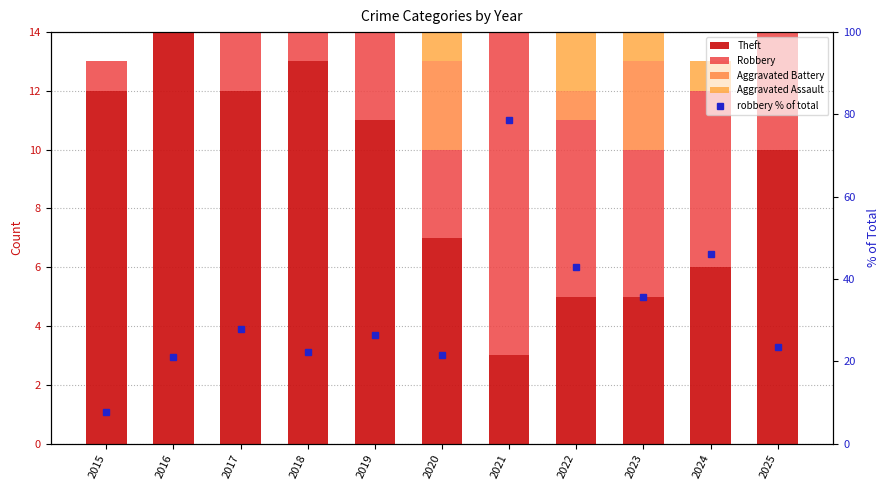

What is the highest value of the Aggravated Battery series?

3.0